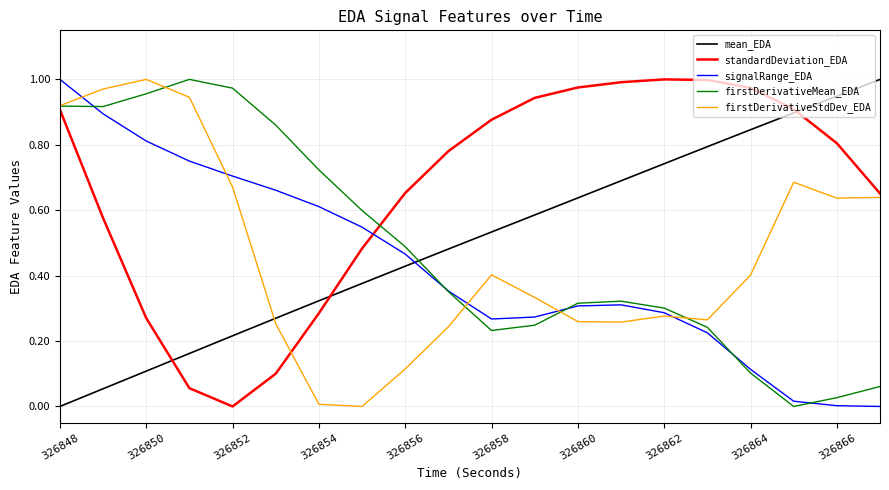

Which series has the largest total across all categories?

standardDeviation_EDA